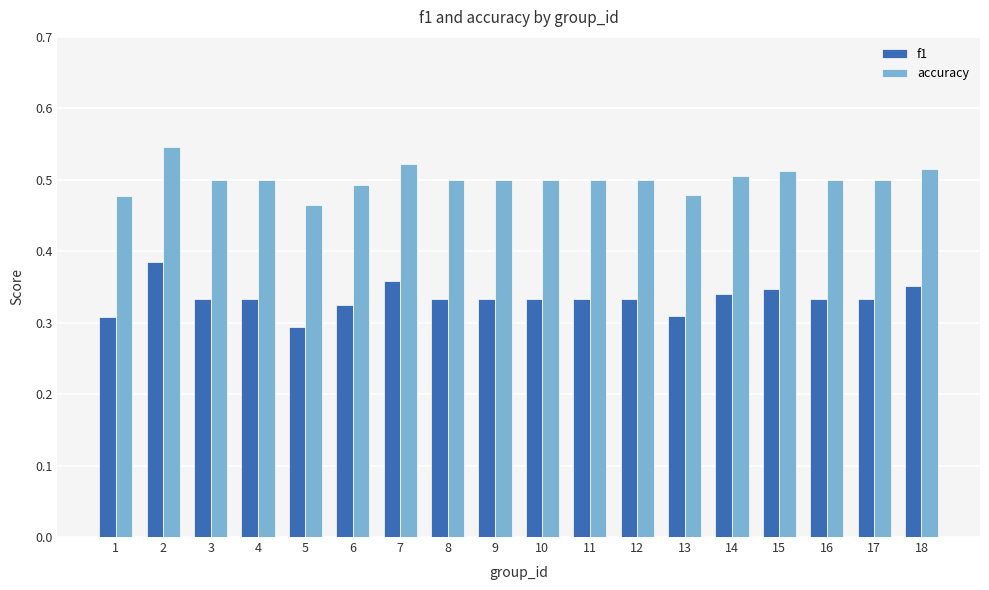

What is the sum of all f1 values?

6.0